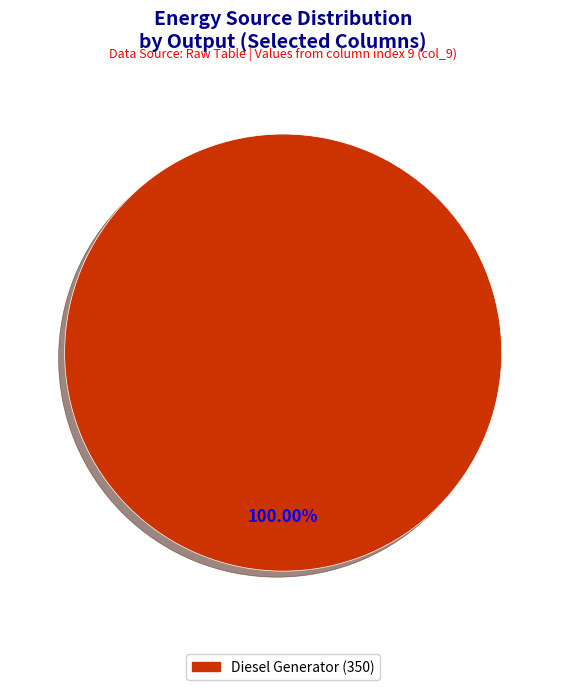

Is there a majority slice in this chart?

Yes